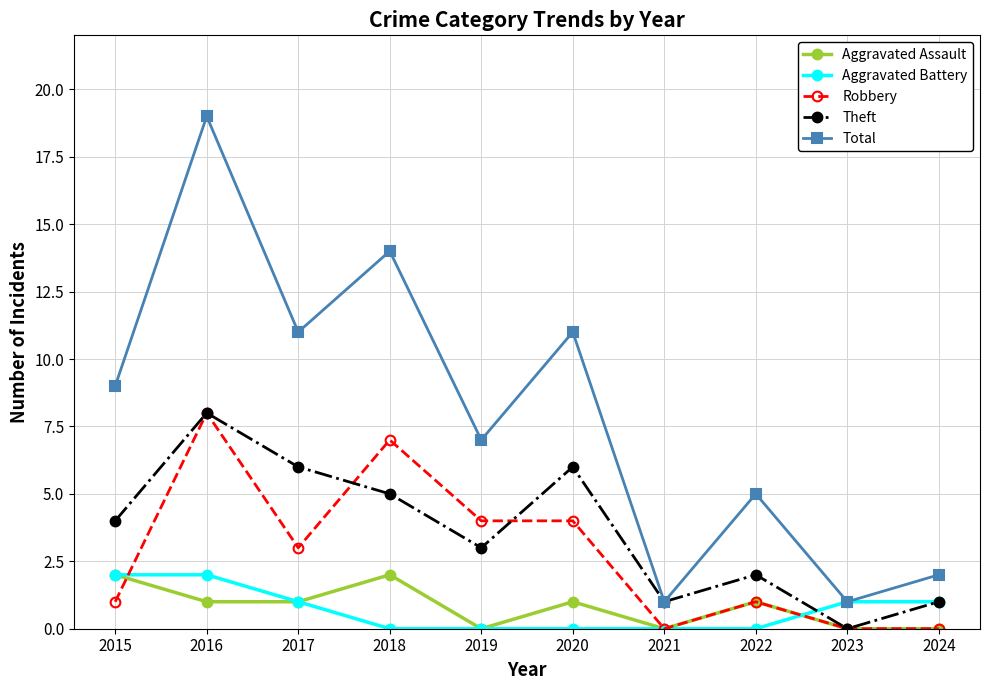

Reading left to right, transcribe all the data shown in this chart.

Aggravated Assault: 2015=2	2016=1	2017=1	2018=2	2019=0	2020=1	2021=0	2022=1	2023=0	2024=0
Aggravated Battery: 2015=2	2016=2	2017=1	2018=0	2019=0	2020=0	2021=0	2022=0	2023=1	2024=1
Robbery: 2015=1	2016=8	2017=3	2018=7	2019=4	2020=4	2021=0	2022=1	2023=0	2024=0
Theft: 2015=4	2016=8	2017=6	2018=5	2019=3	2020=6	2021=1	2022=2	2023=0	2024=1
Total: 2015=9	2016=19	2017=11	2018=14	2019=7	2020=11	2021=1	2022=5	2023=1	2024=2